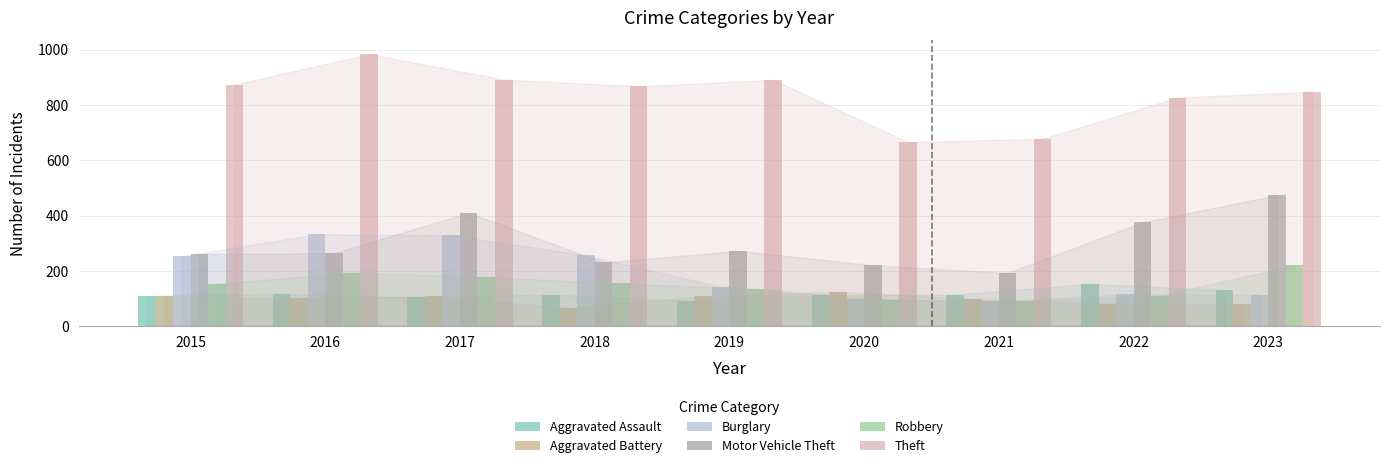

Where is Theft nearest to the value 825?

2022